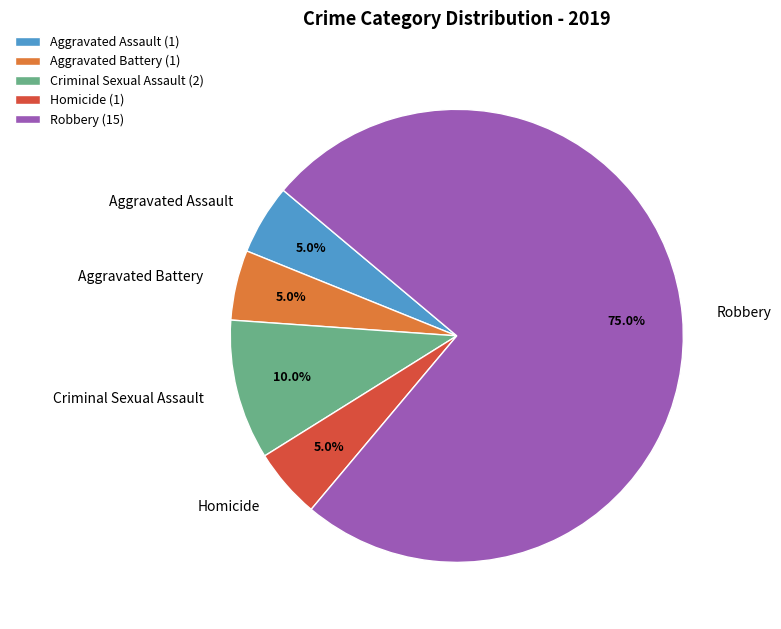

How many segments does this pie chart have?

5